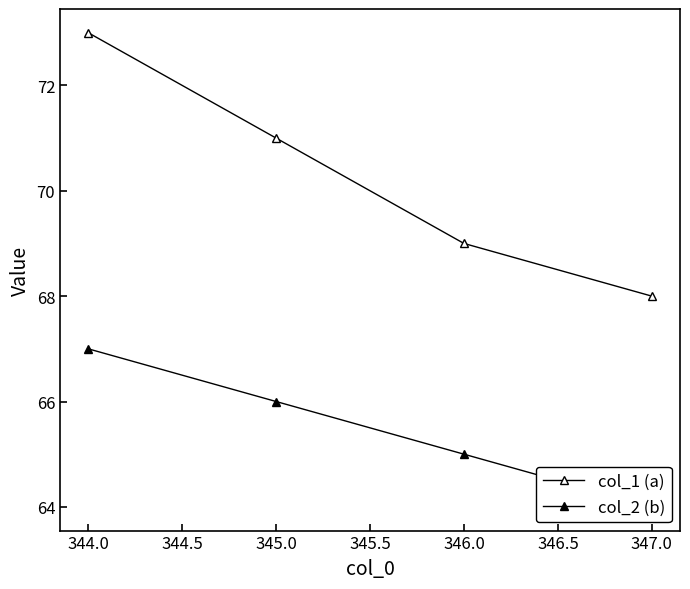

Which series has the largest range (max minus min)?

col_1 (a)